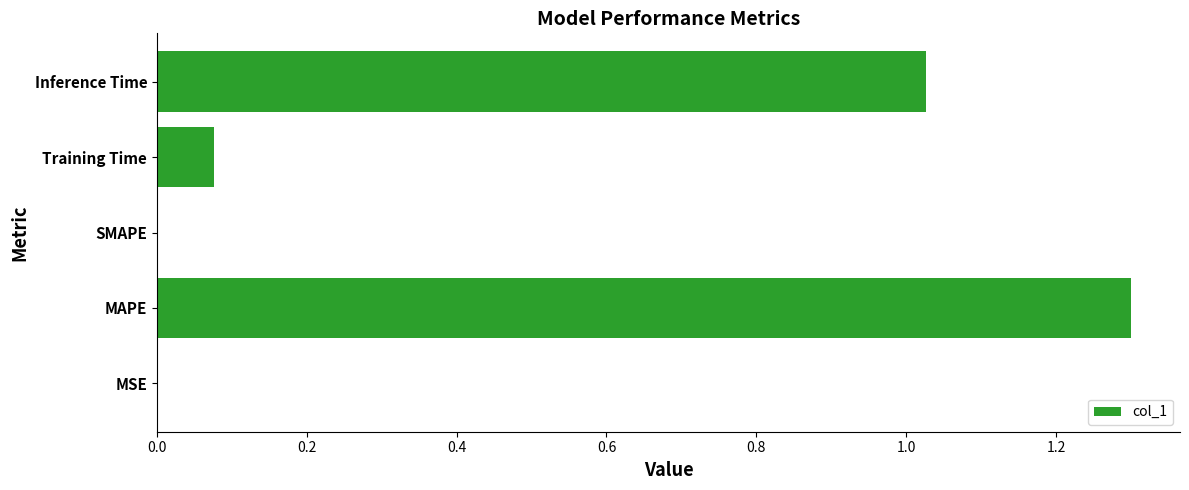

What is the average value?

0.5